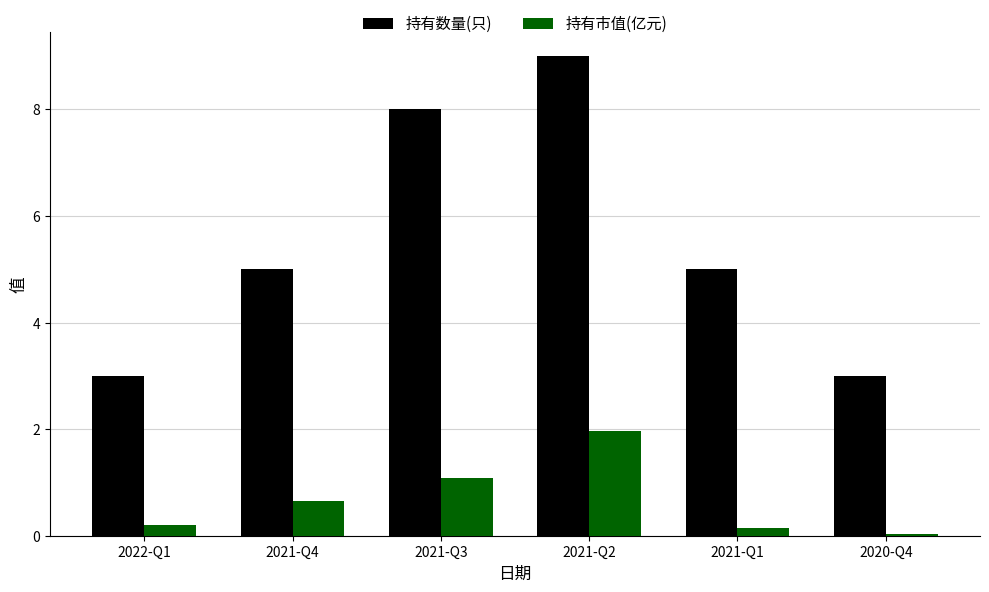

What position from the left is 2021-Q3?

3